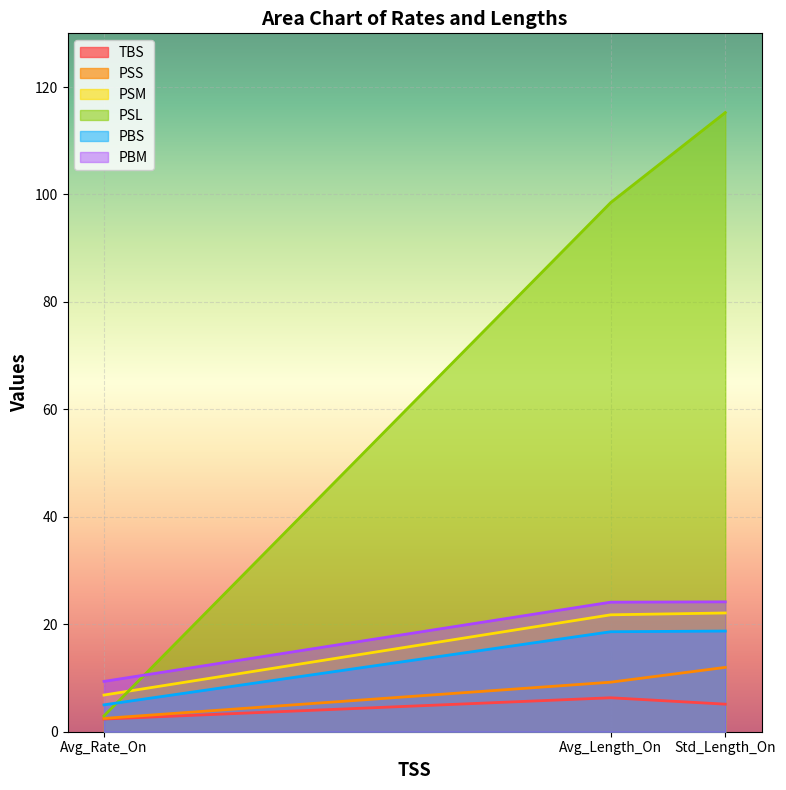

Between Avg_Rate_On and Avg_Length_On, which series saw the biggest shift?

PSL